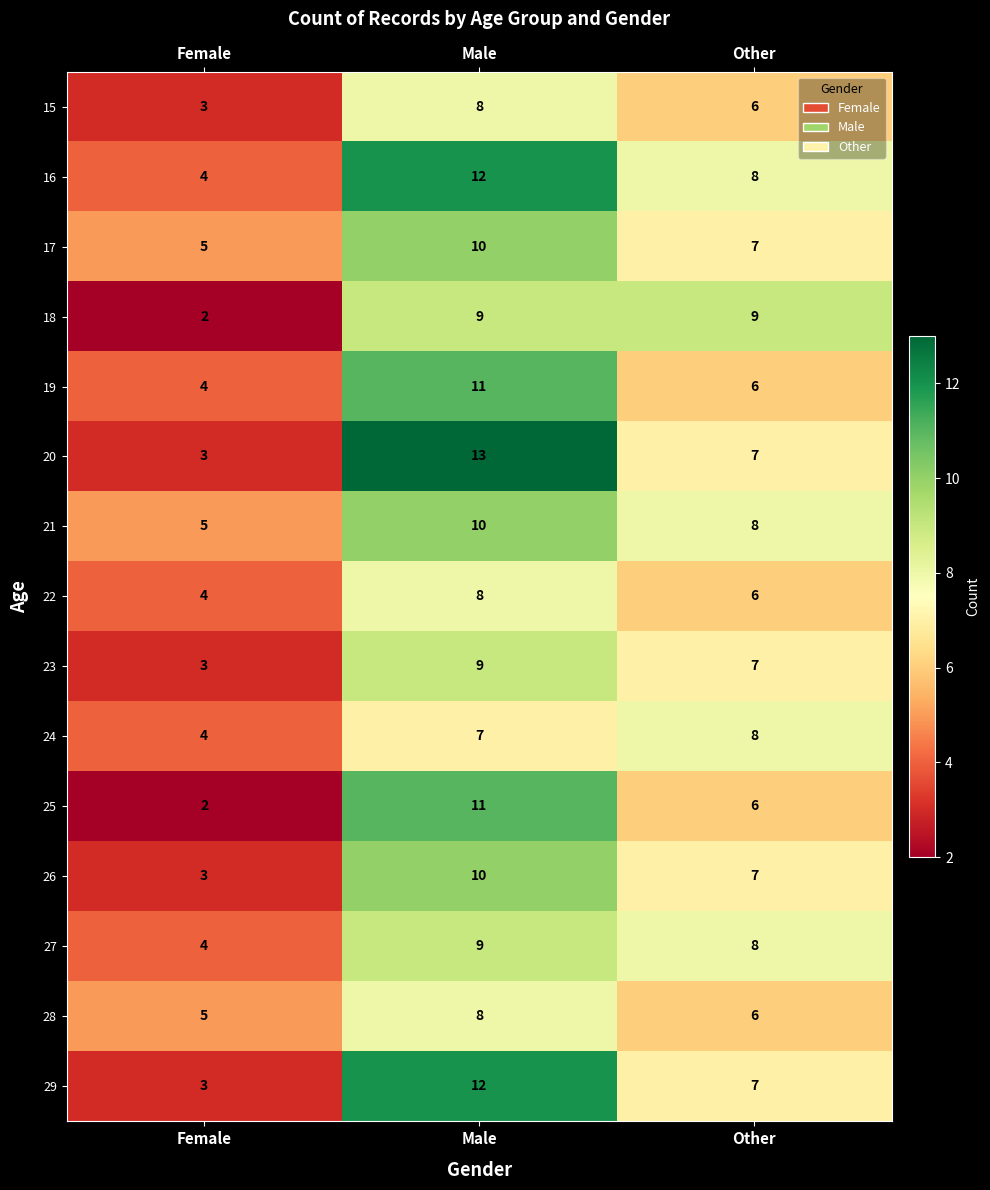

Which series has the largest range (max minus min)?

20